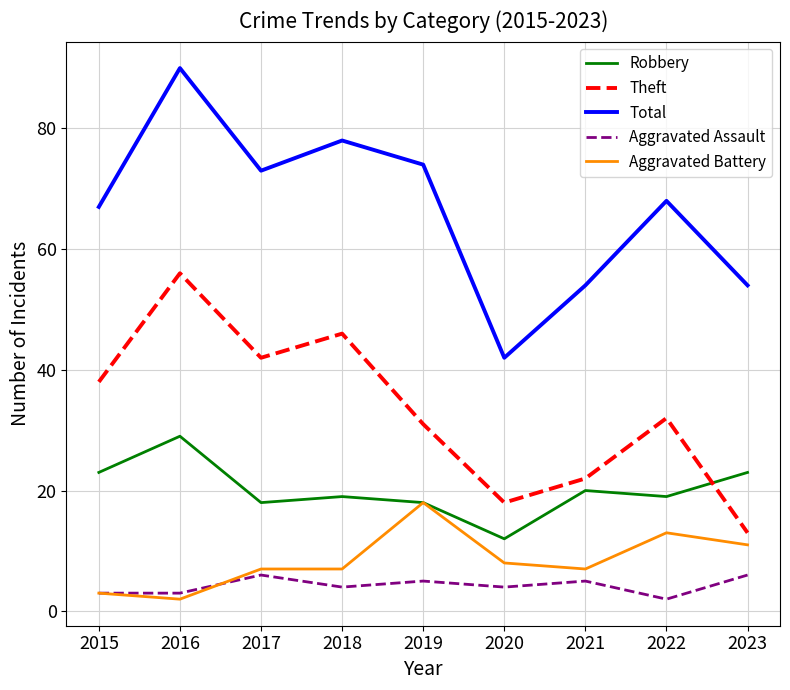

What is the sum of the Theft values at 2020 and 2023?

31